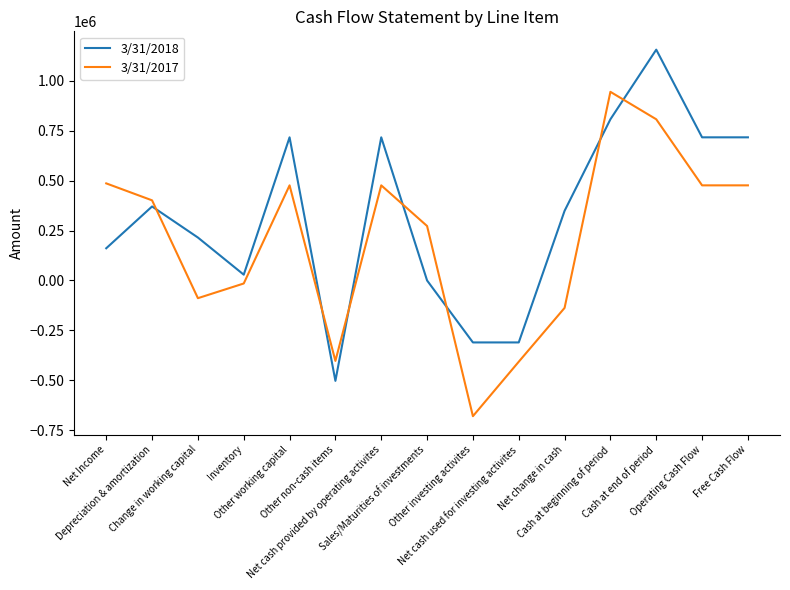

True or false: 3/31/2018 has a value of 533041 at Net change in cash.

False